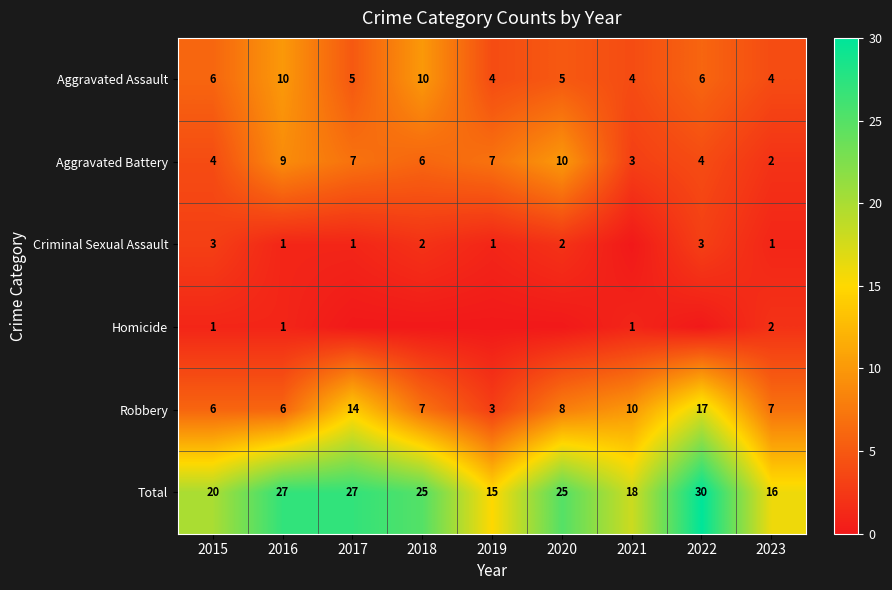

At how many categories does at least one series exceed 26?

3